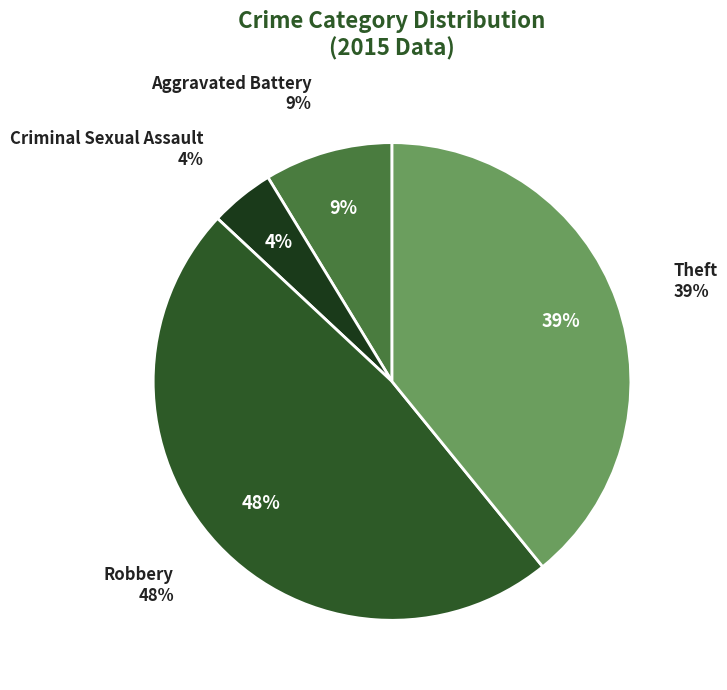

Is it true that Criminal Sexual Assault is 16% of the pie?

False